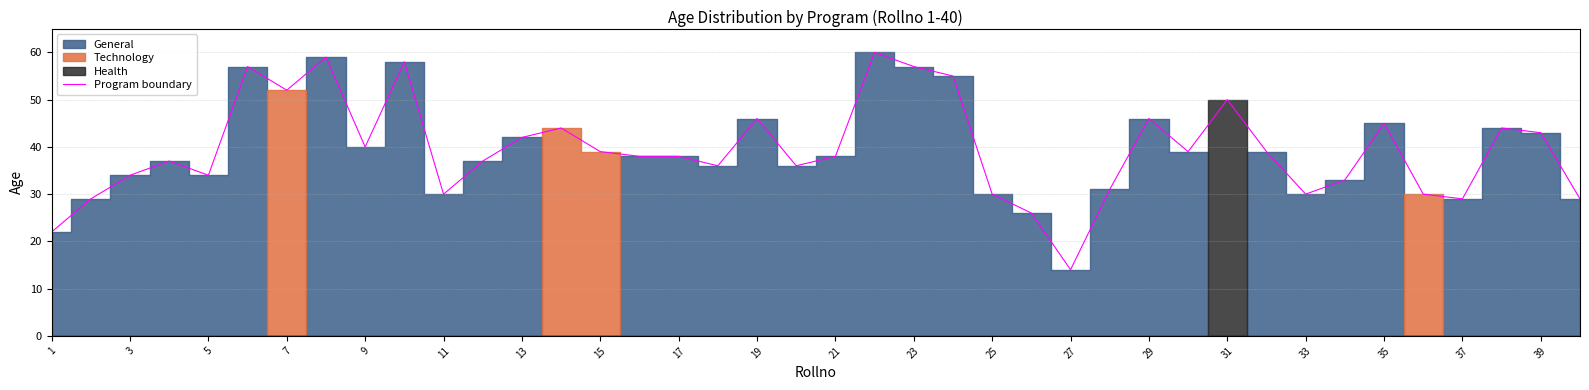

The Program boundary series shows 39 at 15. True or false?

True